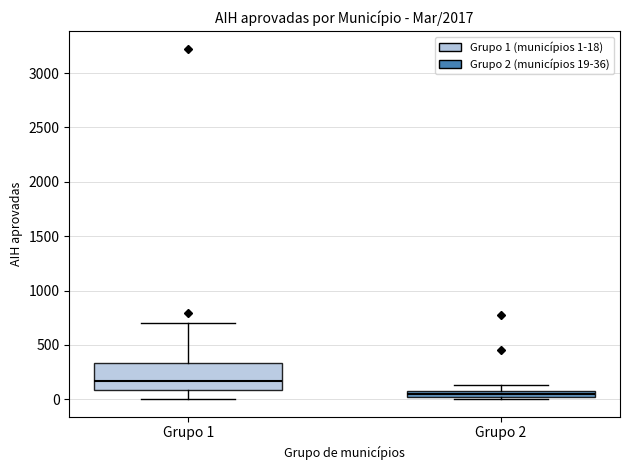

Where is the lower edge of the box for Grupo 2 on the y-axis? The values are not printed on the chart, so give them approximately, as read against the axis.

0